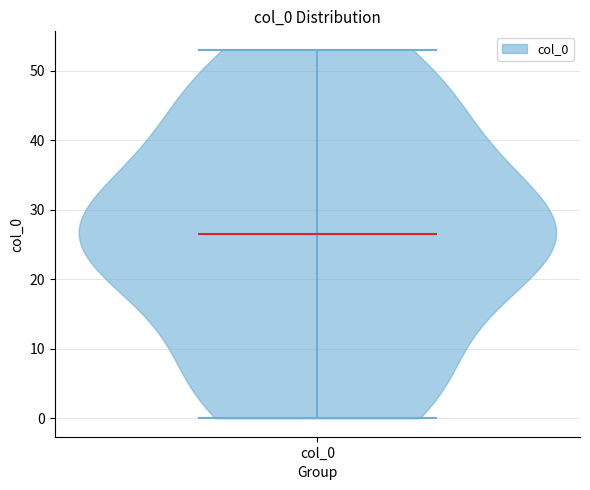

Read this violin plot against the y-axis: where its median line is, and the lowest and highest points the violin reaches. The values are not printed on the chart, so give them approximately, as read against the axis.

median line 27, lowest point 0, highest point 53